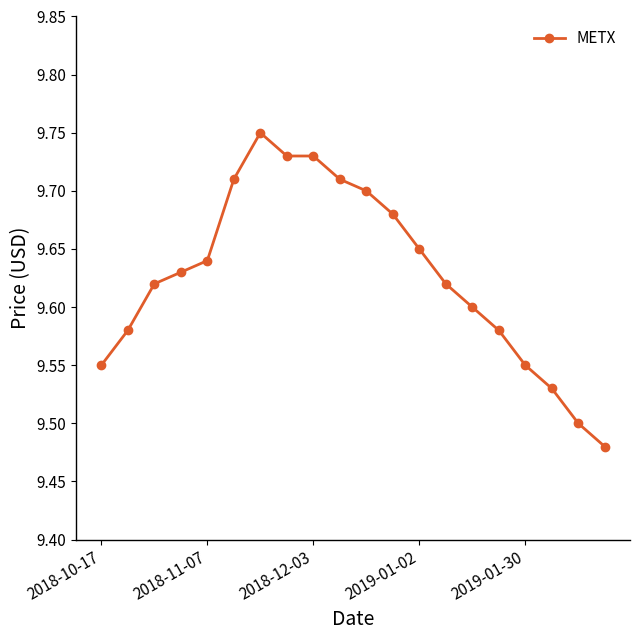

True or false: there are more than 2 points higher than both neighbors.

False